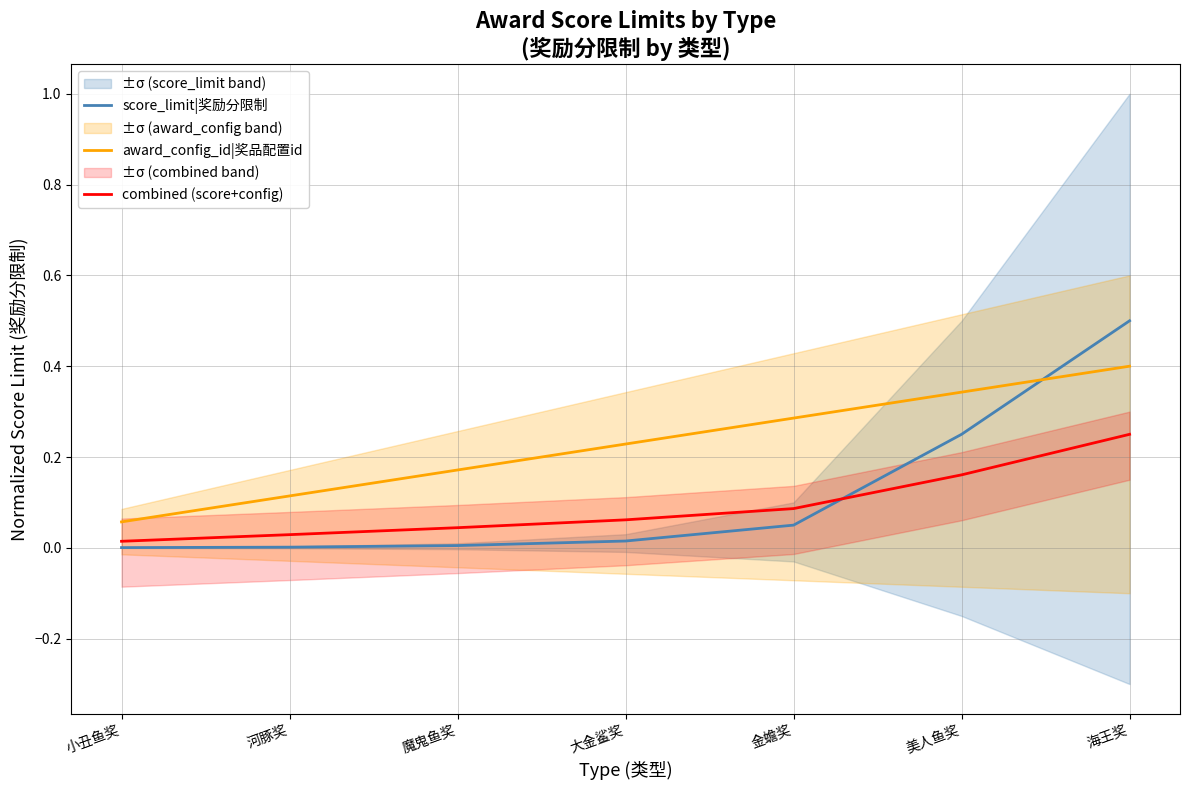

Reading right to left, list all the values displayed in this chart.

score_limit|奖励分限制: 0.5	0.2	0.1	0.0	0.0	0.0	0.0
award_config_id|奖品配置id: 0.4	0.3	0.3	0.2	0.2	0.1	0.1
combined (score+config): 0.2	0.2	0.1	0.1	0.0	0.0	0.0